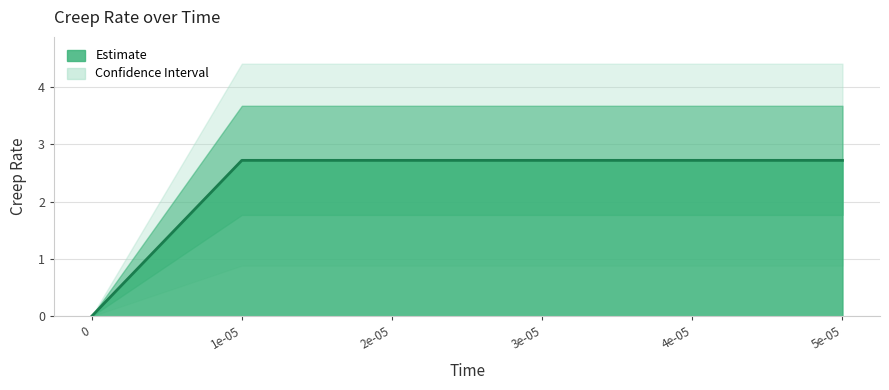

What is the label of the 5th point from the right?

1e-05